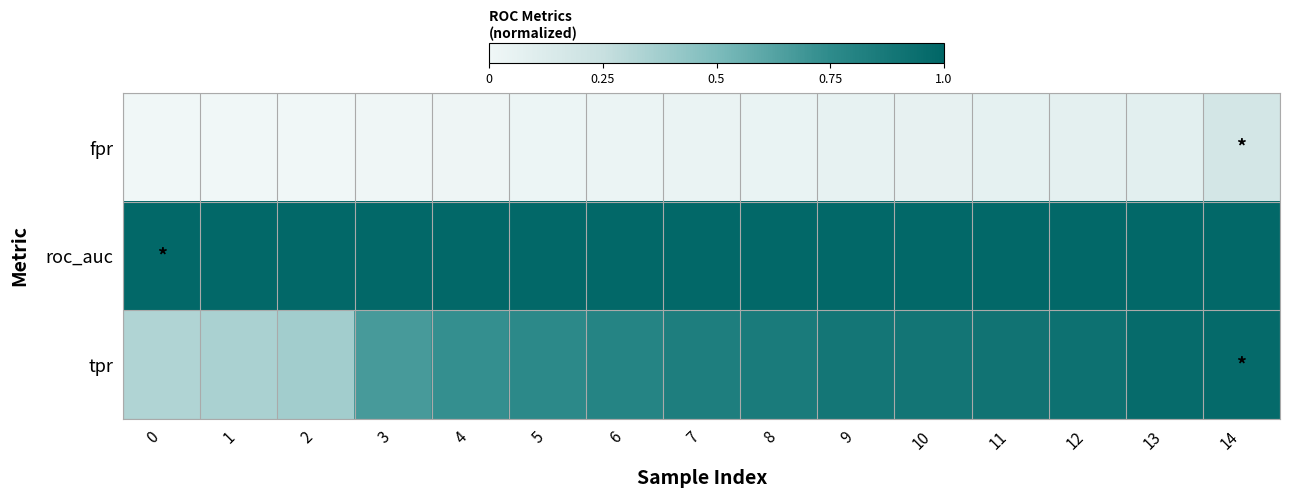

Which series has the largest total across all categories?

roc_auc